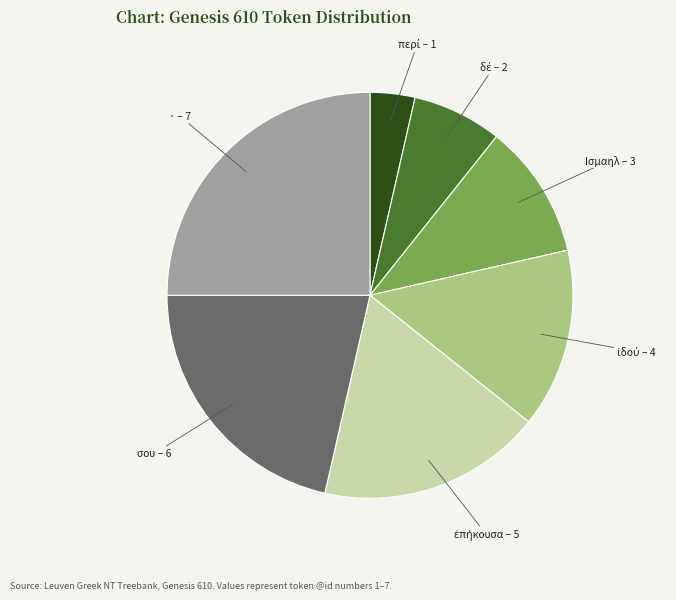

Which slice is the largest?

· – 7